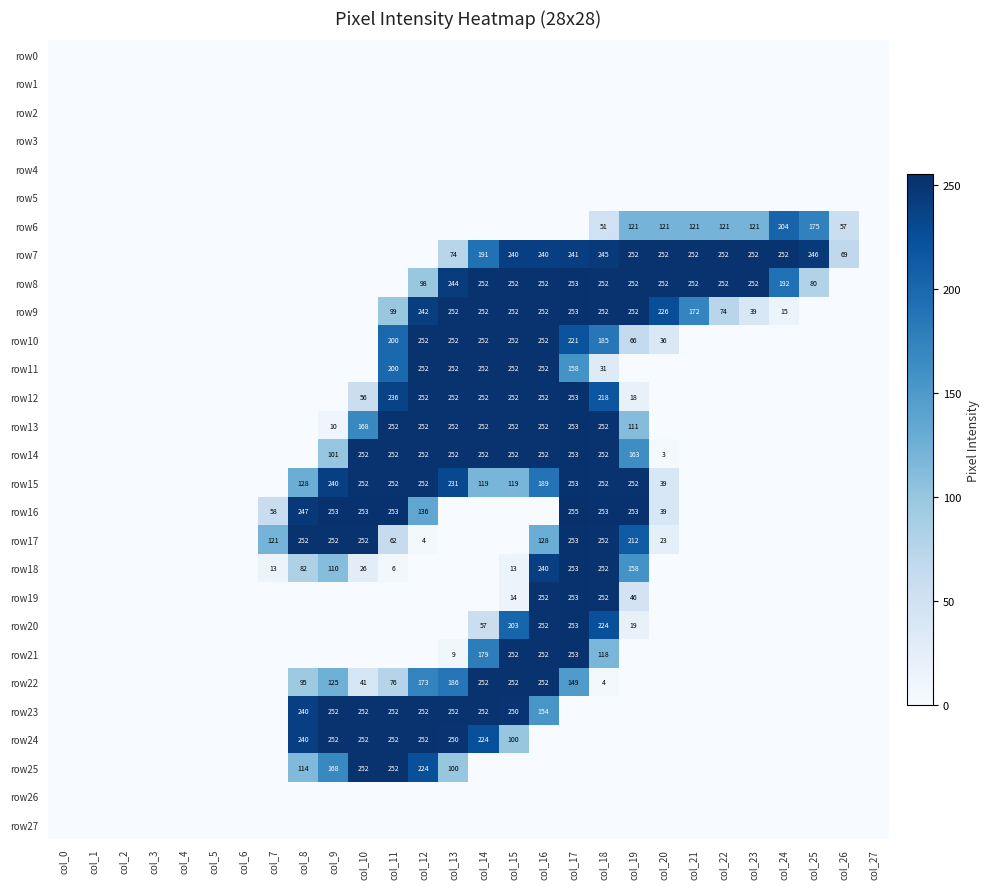

Count the number of categories in the chart.

28